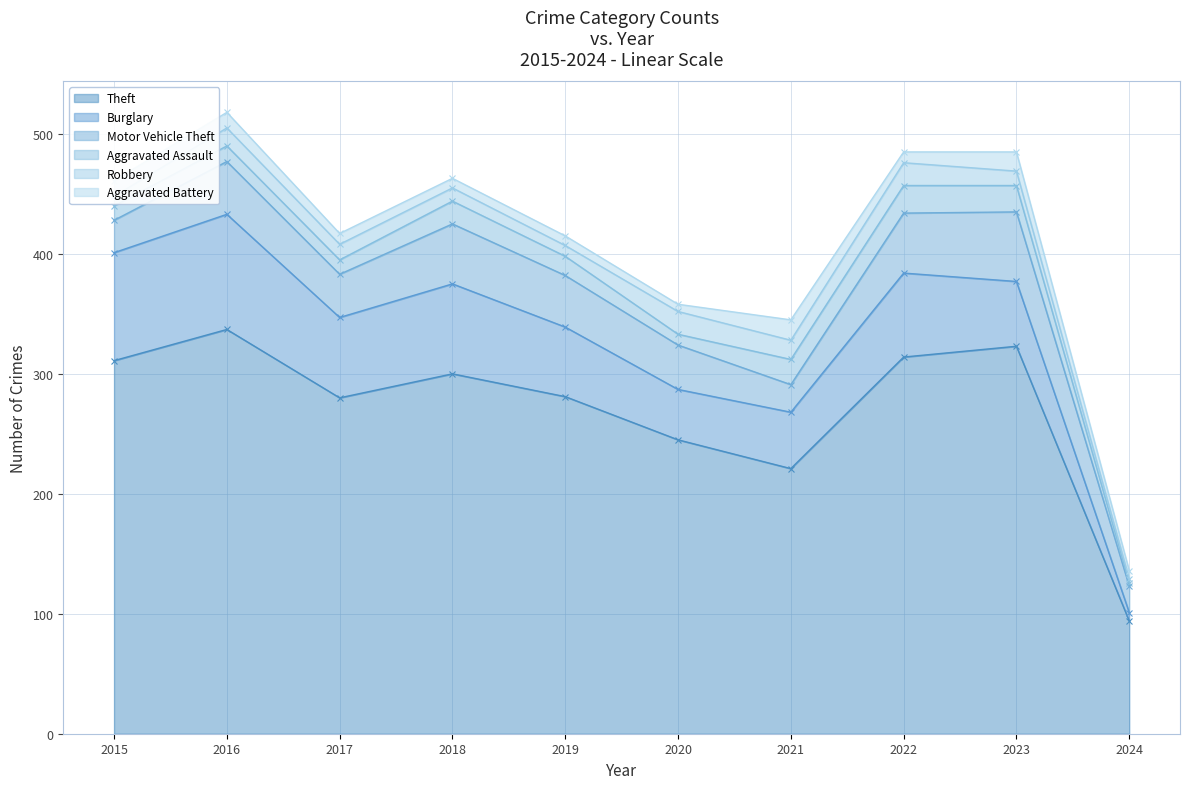

What are all the series names shown in the legend?

Theft, Burglary, Motor Vehicle Theft, Aggravated Assault, Robbery, Aggravated Battery